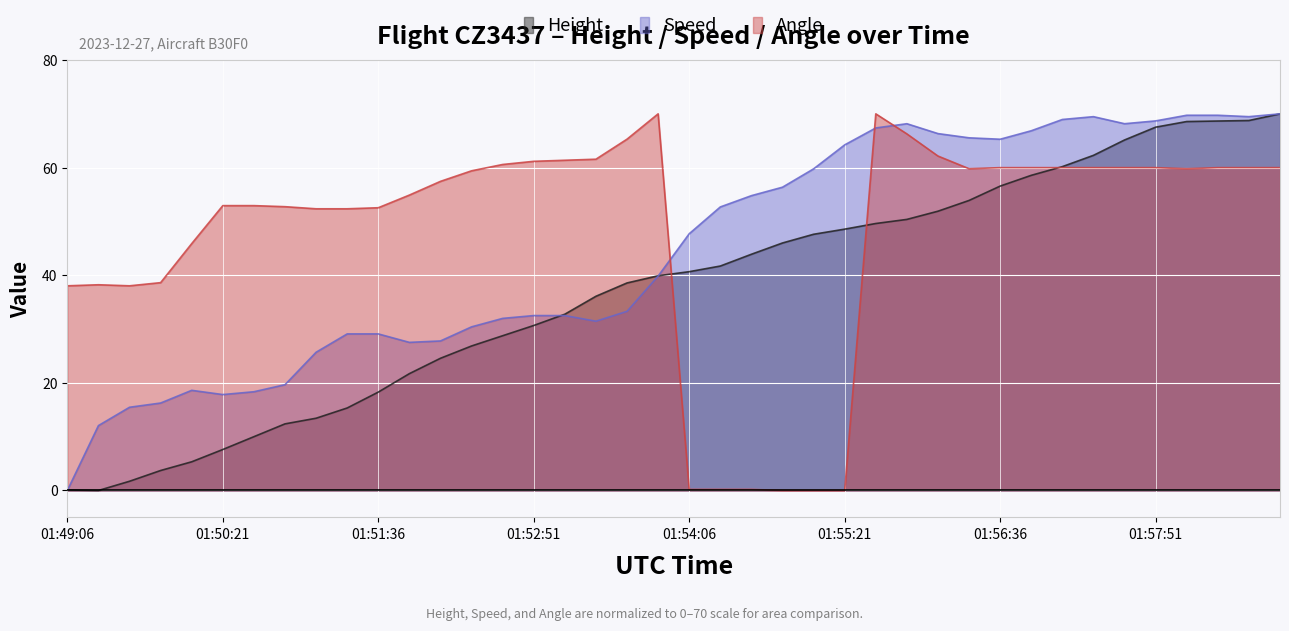

How many data points does each series have?

40